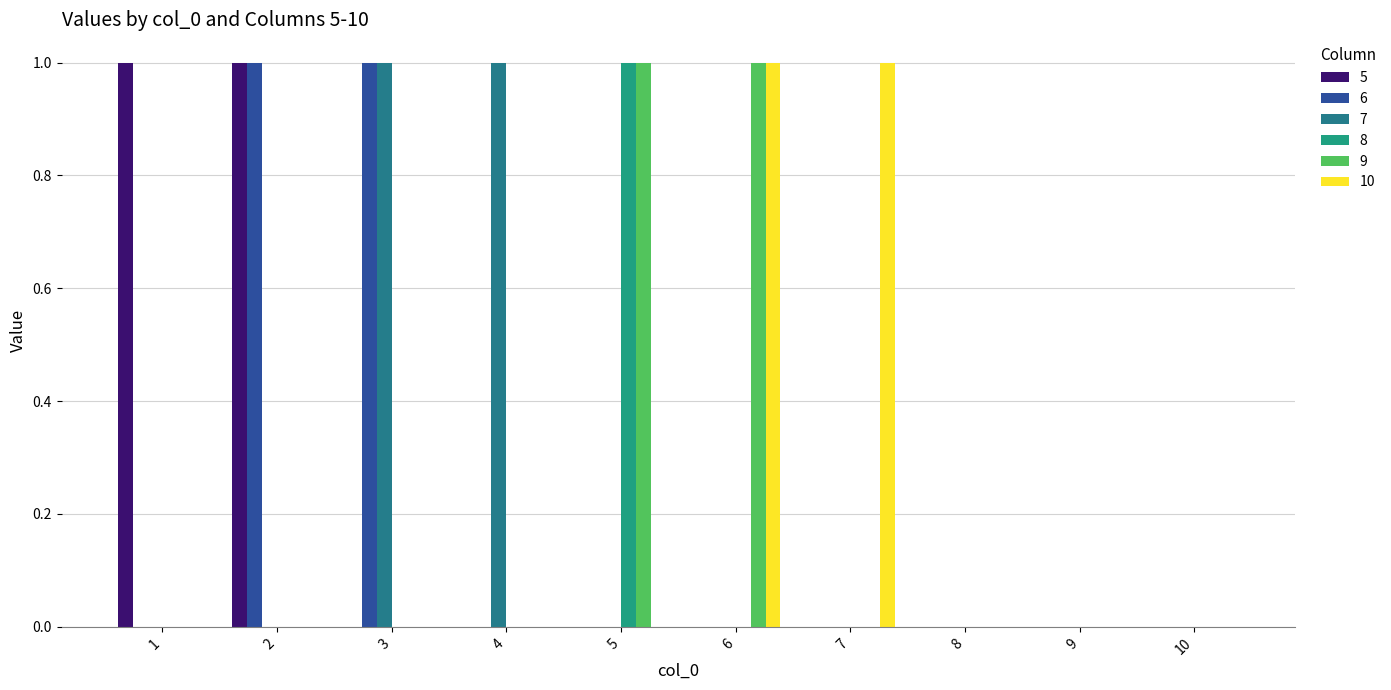

Does the chart contain stacked bars?

No